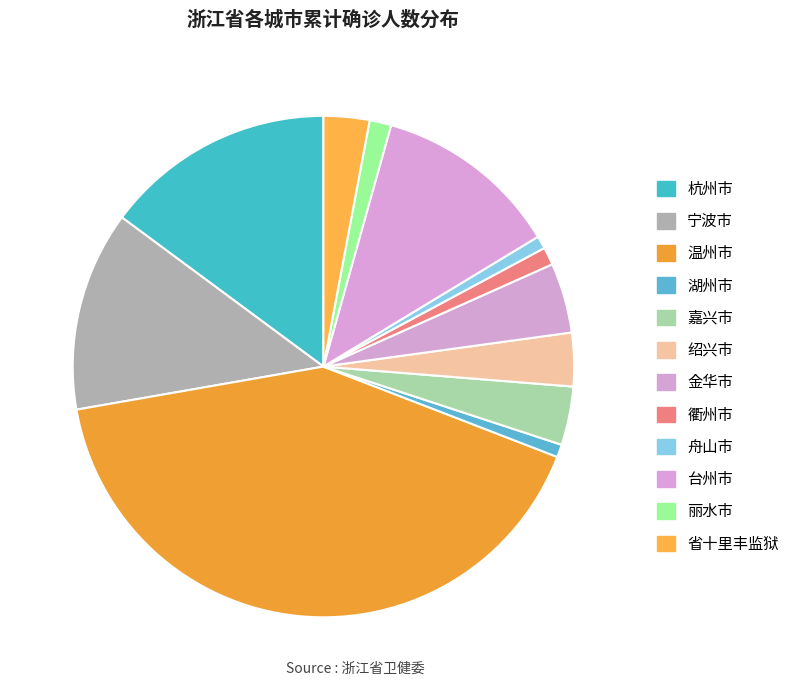

Which category has the smallest portion of the pie?

湖州市